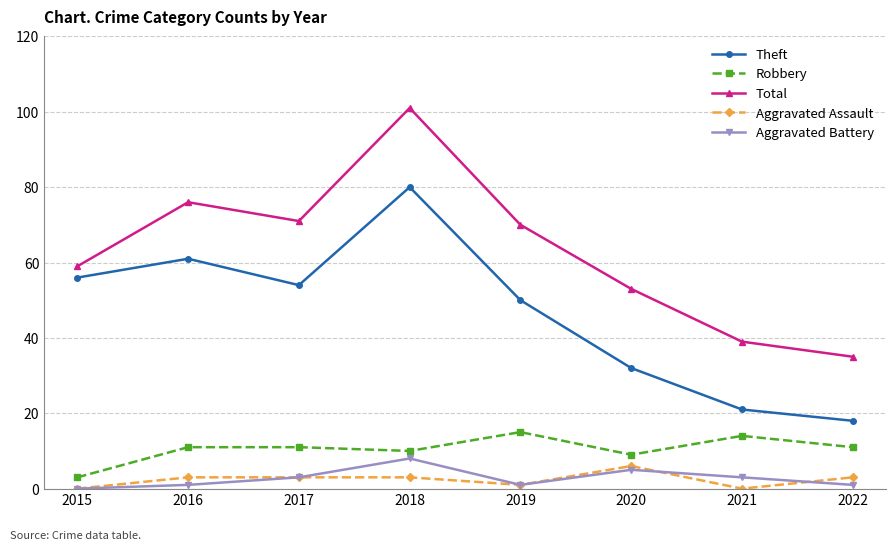

At which category does Theft reach its first local valley?

2017